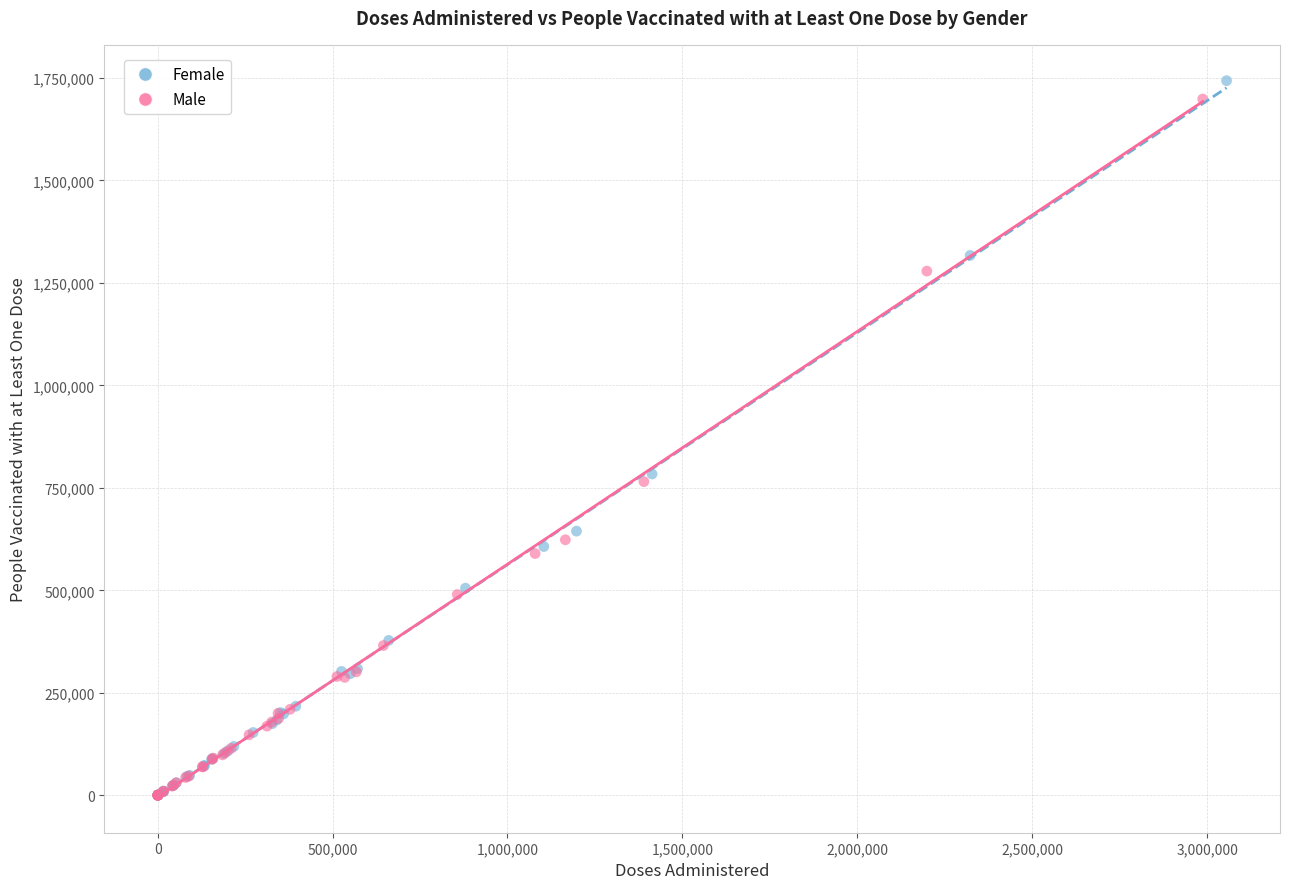

What are all the series names shown in the legend?

Female, Male